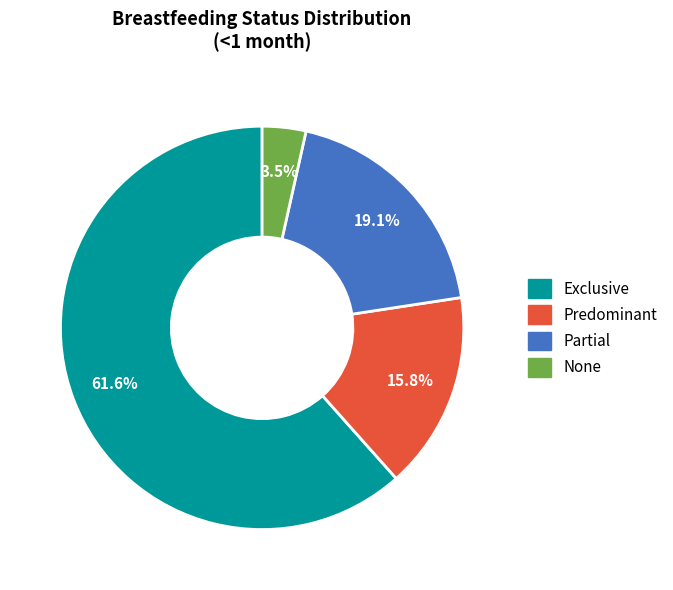

How many segments does this pie chart have?

4